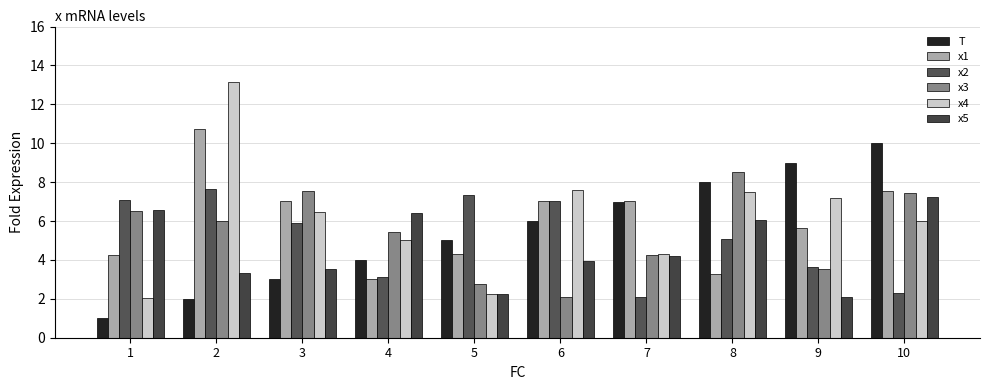

Reading left to right, list all the values displayed in this chart.

T: 1=1.0	2=2.0	3=3.0	4=4.0	5=5.0	6=6.0	7=7.0	8=8.0	9=9.0	10=10.0
x1: 1=4.3	2=10.7	3=7.0	4=3.0	5=4.3	6=7.1	7=7.0	8=3.3	9=5.6	10=7.5
x2: 1=7.1	2=7.6	3=5.9	4=3.1	5=7.3	6=7.0	7=2.1	8=5.1	9=3.6	10=2.3
x3: 1=6.5	2=6.0	3=7.5	4=5.4	5=2.8	6=2.1	7=4.3	8=8.5	9=3.6	10=7.4
x4: 1=2.0	2=13.1	3=6.5	4=5.0	5=2.3	6=7.6	7=4.3	8=7.5	9=7.2	10=6.0
x5: 1=6.6	2=3.3	3=3.5	4=6.4	5=2.3	6=3.9	7=4.2	8=6.1	9=2.1	10=7.2